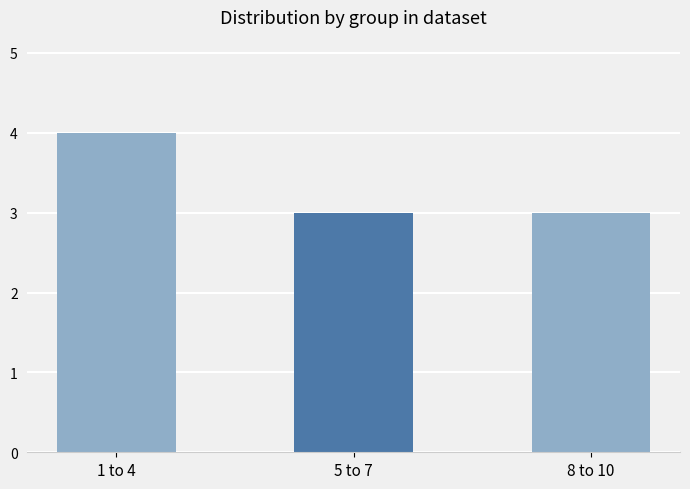

Does the chart contain any negative values?

No